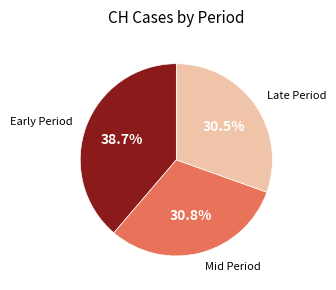

Does any single category account for the majority?

No